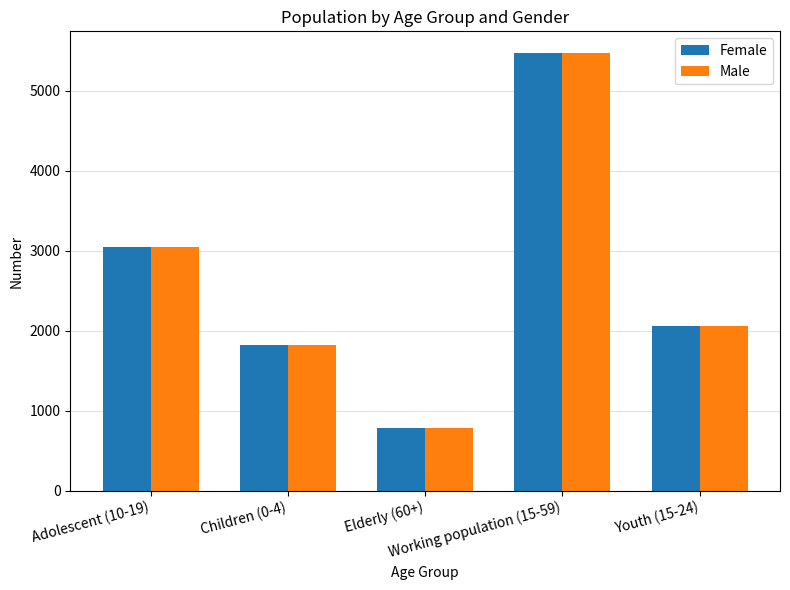

What is the greatest value displayed?

5472